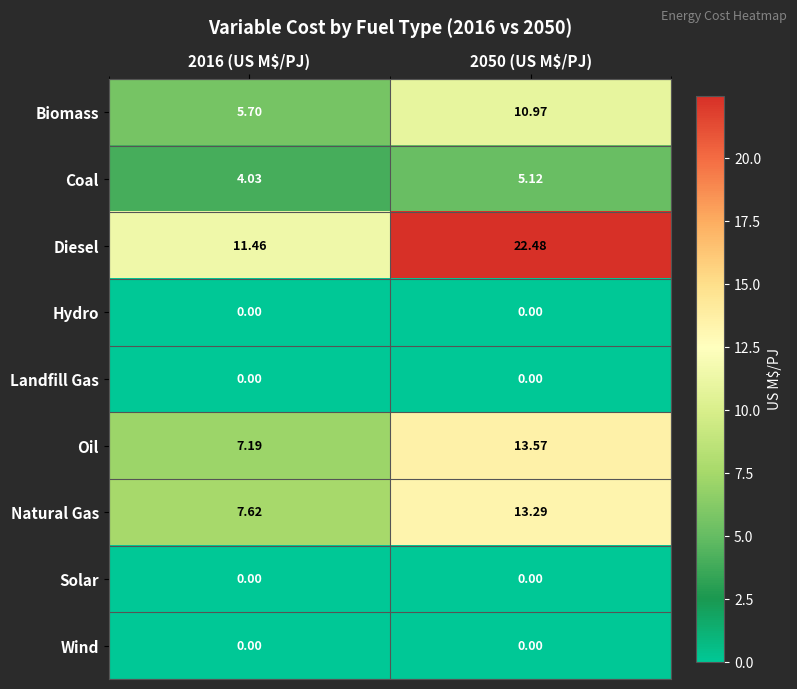

Which series has the largest total across all categories?

Diesel